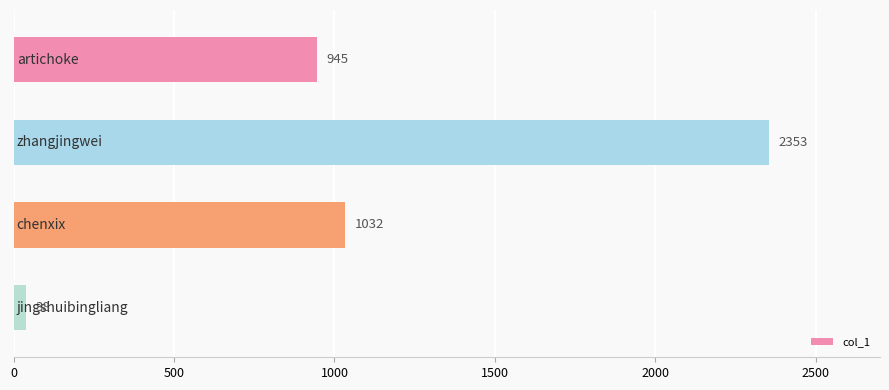

Reading top to bottom, transcribe all the data shown in this chart.

945	2353	1032	38